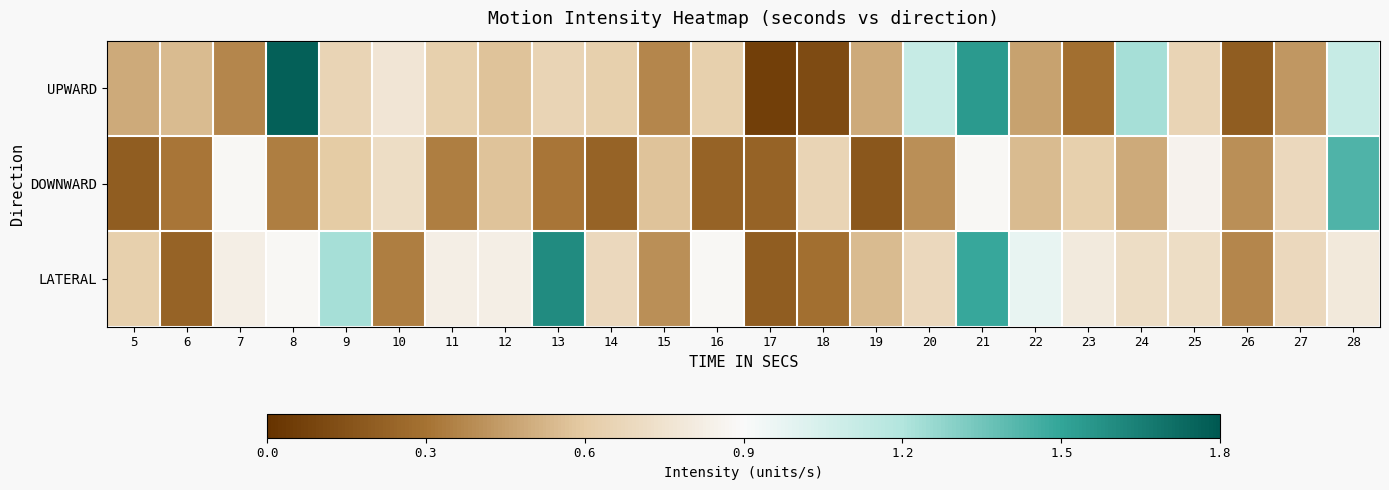

List the series in order of their peak value, lowest first.

DOWNWARD, LATERAL, UPWARD